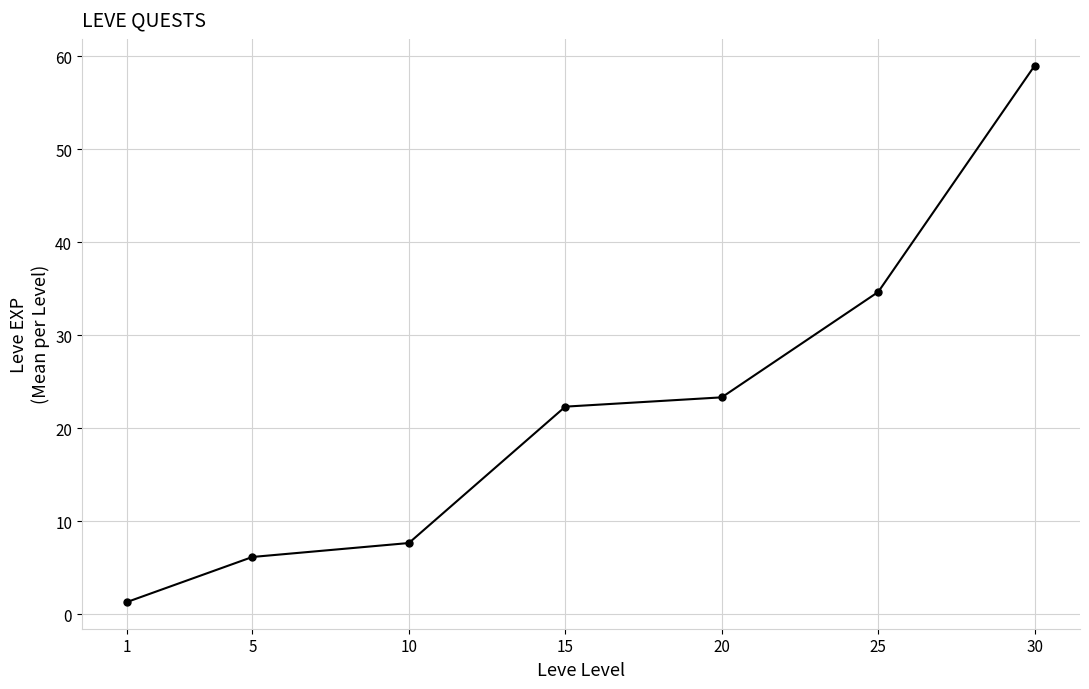

How many series are shown in this chart?

1